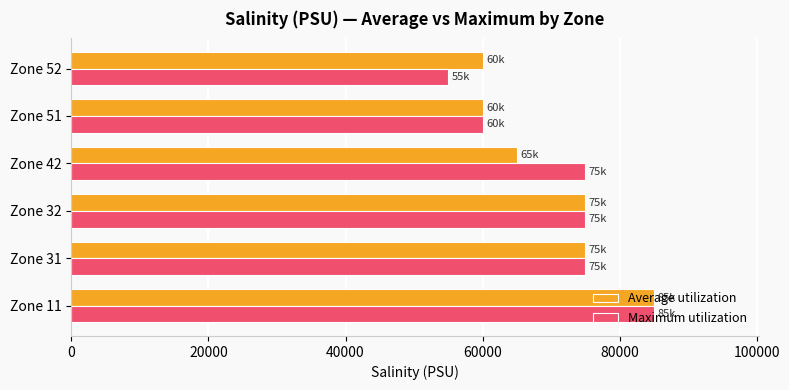

The value of Maximum utilization at Zone 52 is 55000. True or false?

True